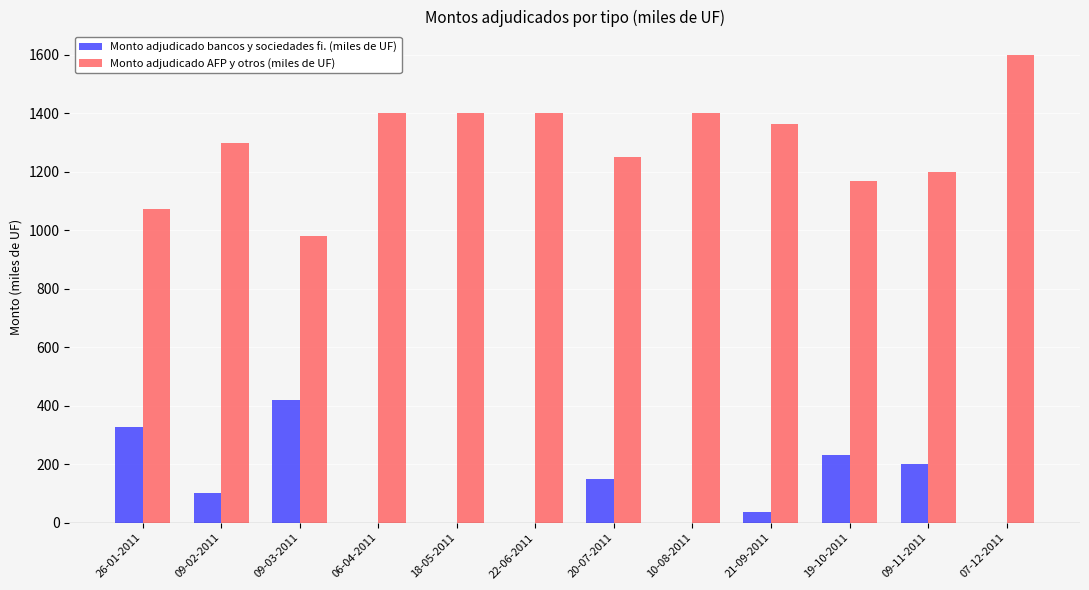

Which series has the largest total across all categories?

Monto adjudicado AFP y otros (miles de UF)